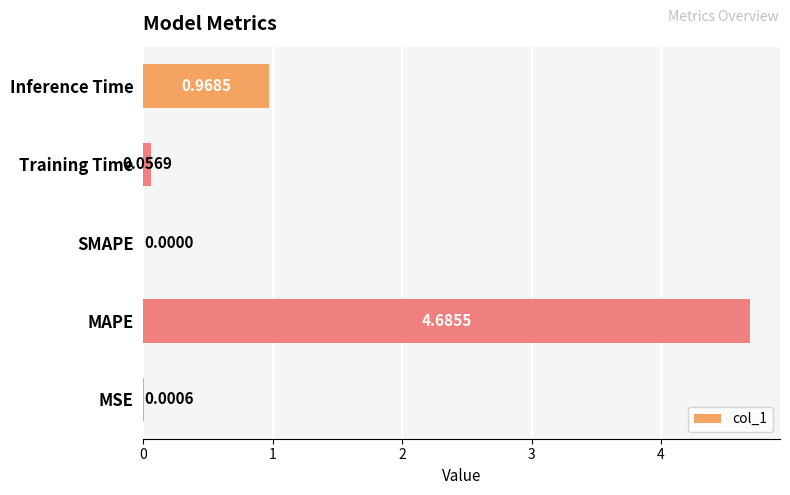

How many series are shown in this chart?

1